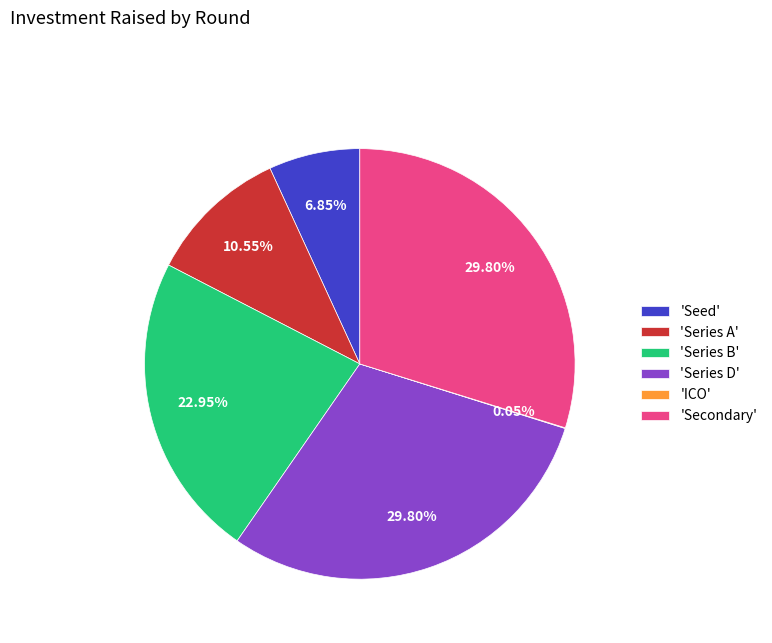

Is there a majority slice in this chart?

No